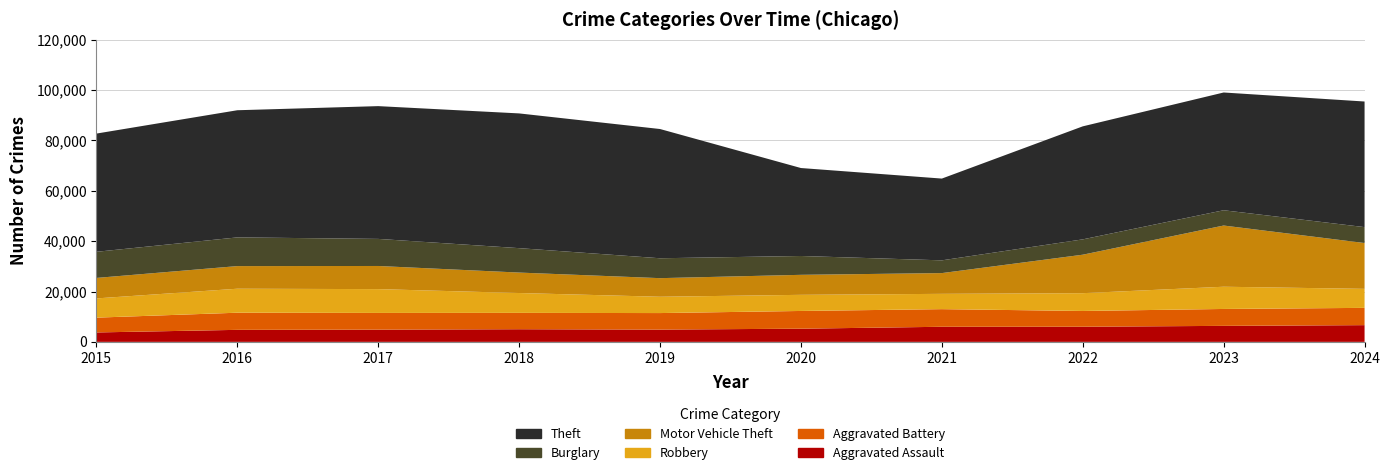

Reading right to left, list all the values displayed in this chart.

Theft: 2024=49895	2023=46772	2022=44891	2021=32478	2020=34937	2019=51335	2018=53520	2017=52738	2016=50506	2015=46958
Burglary: 2024=6313	2023=6073	2022=6092	2021=5065	2020=7487	2019=7901	2018=9701	2017=10757	2016=11404	2015=10378
Motor Vehicle Theft: 2024=18206	2023=24309	2022=15279	2021=8243	2020=7944	2019=7388	2018=8120	2017=9189	2016=8984	2015=8137
Robbery: 2024=7551	2023=8829	2022=7071	2021=6075	2020=6405	2019=6479	2018=7889	2017=9461	2016=9530	2015=7634
Aggravated Battery: 2024=6863	2023=6714	2022=6260	2021=7004	2020=7043	2019=6563	2018=6491	2017=6633	2016=6807	2015=5882
Aggravated Assault: 2024=6645	2023=6359	2022=6014	2021=5997	2020=5236	2019=4880	2018=5026	2017=4862	2016=4776	2015=3746